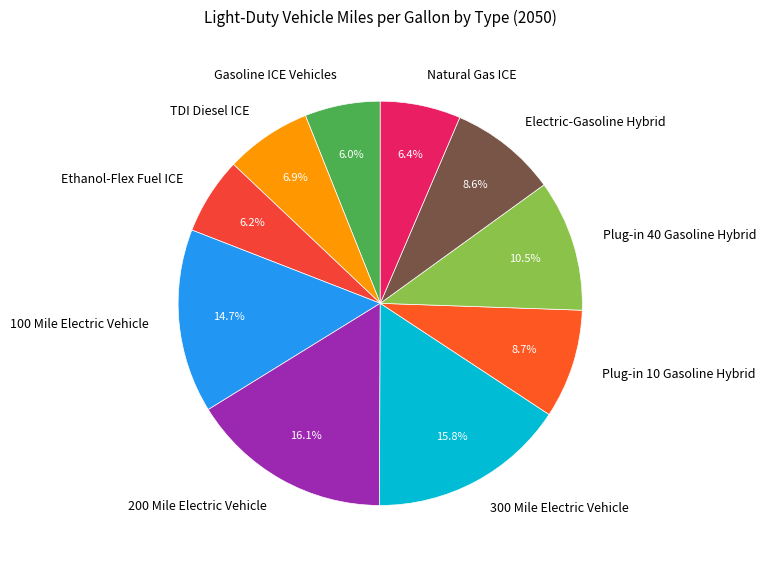

To the nearest percent, what is the average slice percentage?

10%